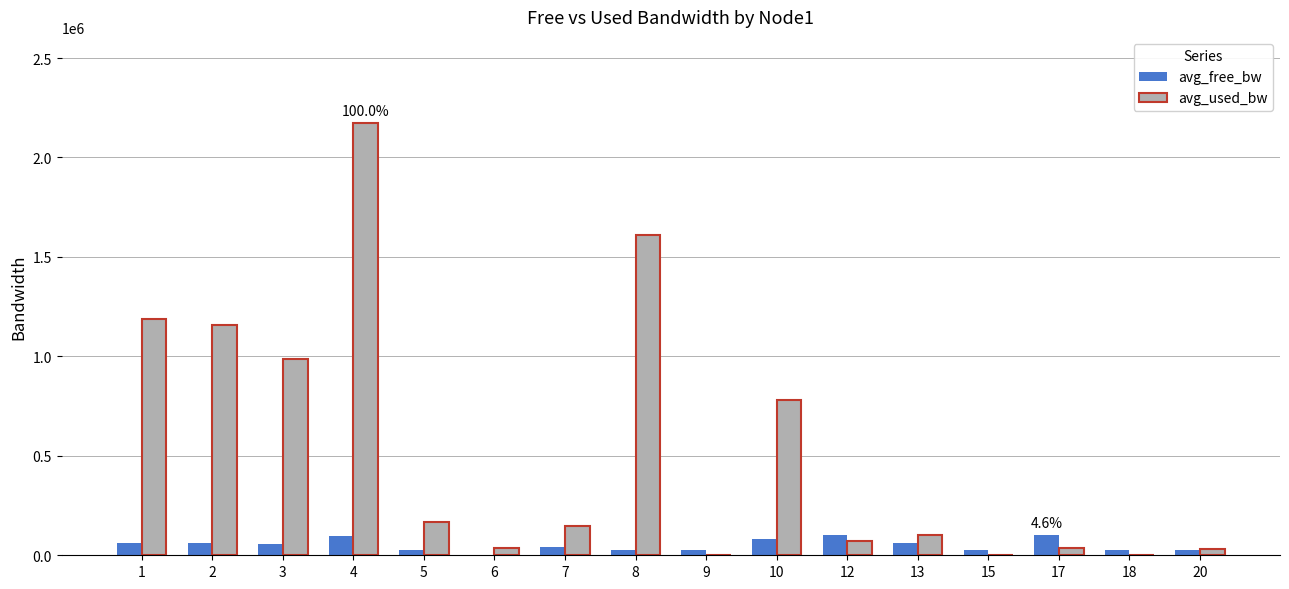

Does the chart contain stacked bars?

No